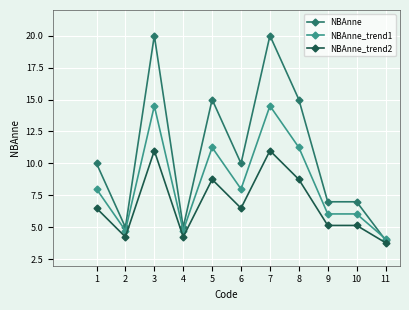

At 1, list the series in order from largest to smallest.

NBAnne, NBAnne_trend1, NBAnne_trend2